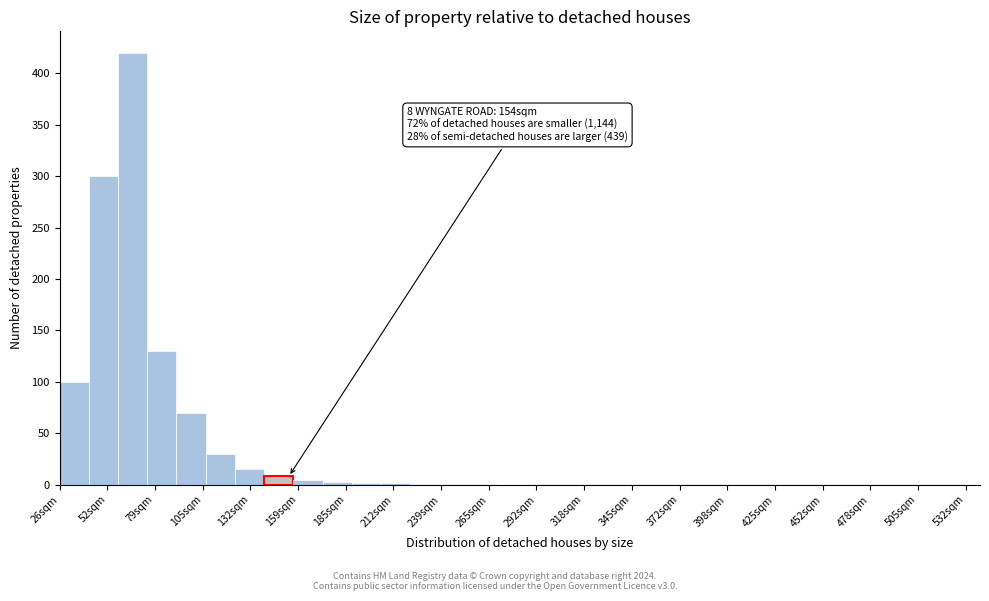

Around what value on the x-axis is the tallest bar? Give the approximate position of its centre, as read against the axis.

65